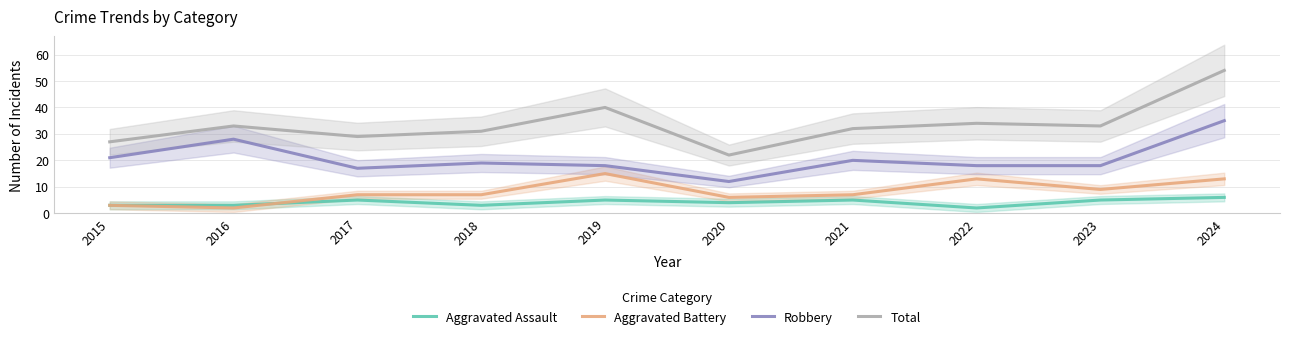

Reading left to right, transcribe all the data shown in this chart.

Aggravated Assault: 2015=3	2016=3	2017=5	2018=3	2019=5	2020=4	2021=5	2022=2	2023=5	2024=6
Aggravated Battery: 2015=3	2016=2	2017=7	2018=7	2019=15	2020=6	2021=7	2022=13	2023=9	2024=13
Robbery: 2015=21	2016=28	2017=17	2018=19	2019=18	2020=12	2021=20	2022=18	2023=18	2024=35
Total: 2015=27	2016=33	2017=29	2018=31	2019=40	2020=22	2021=32	2022=34	2023=33	2024=54